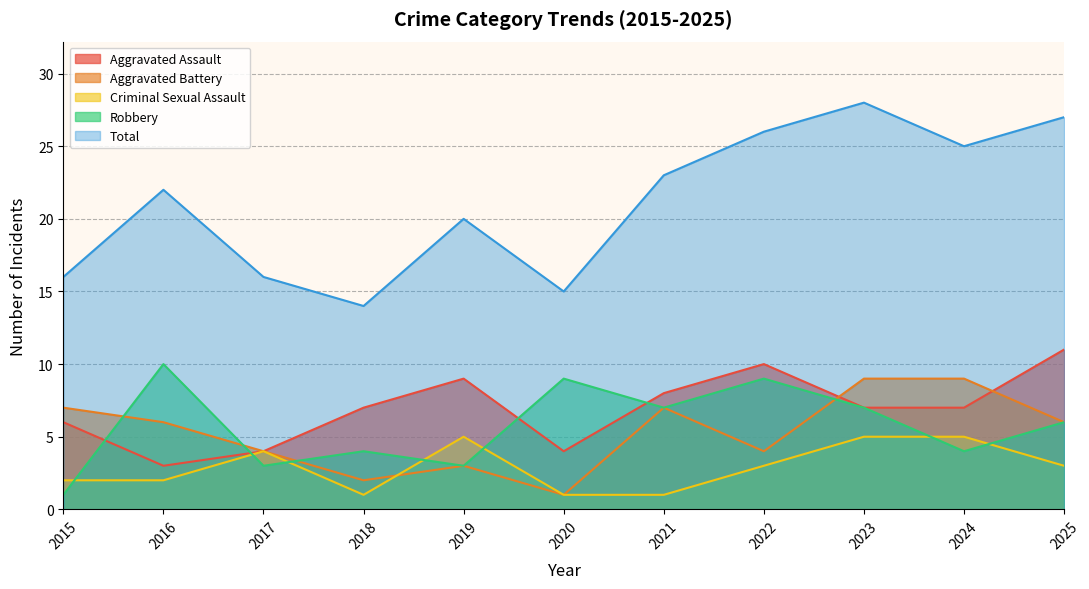

How many values in the Aggravated Battery series are below 6?

5